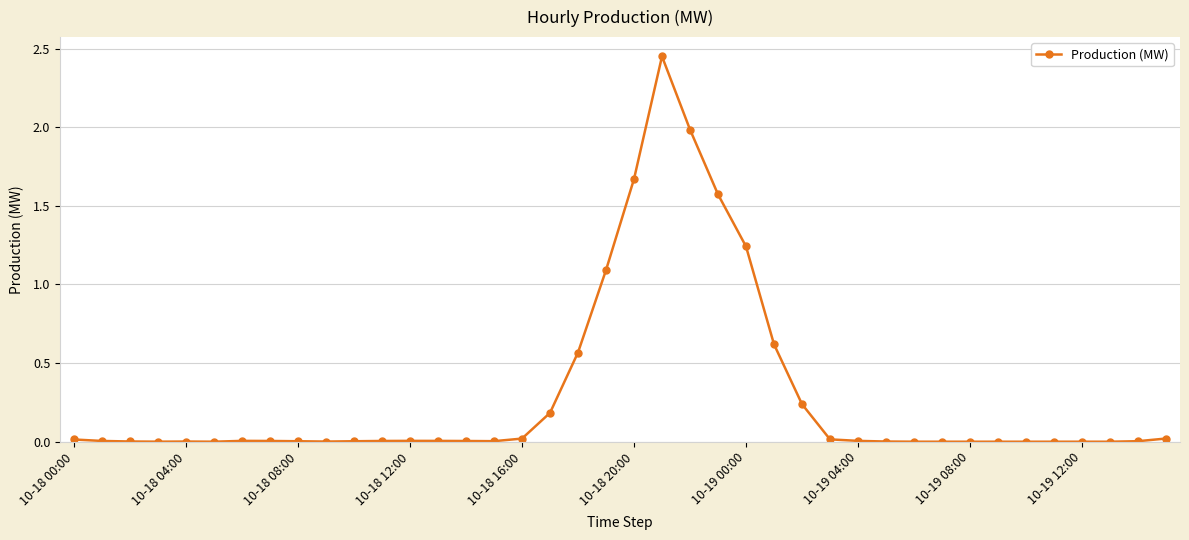

True or false: there are more than 0 points higher than both neighbors.

True